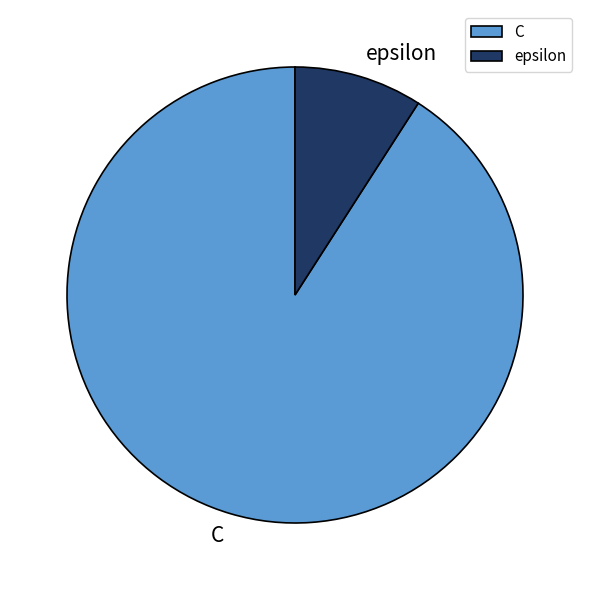

Do C and epsilon together represent more than half of the pie?

Yes